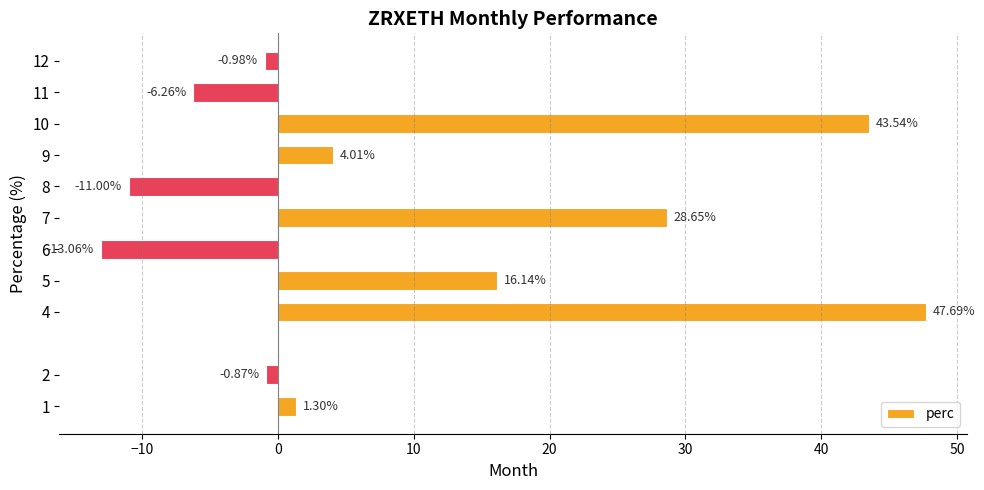

What is the average value?

9.9